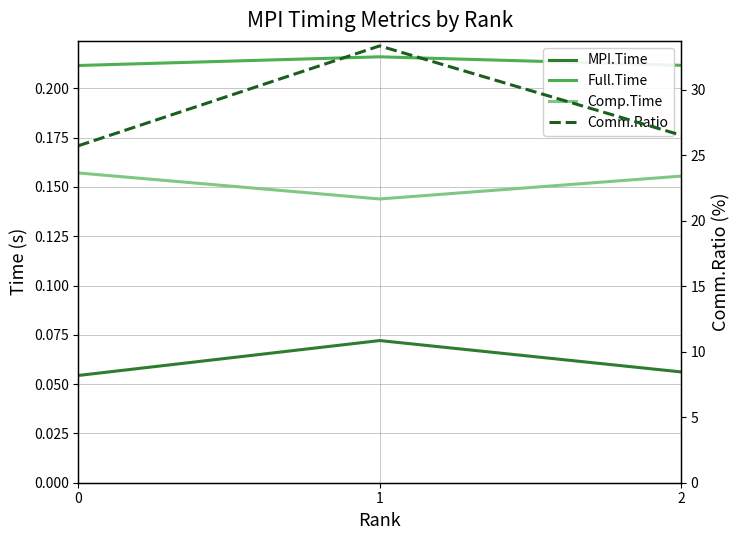

Which series has the largest total across all categories?

Comm.Ratio